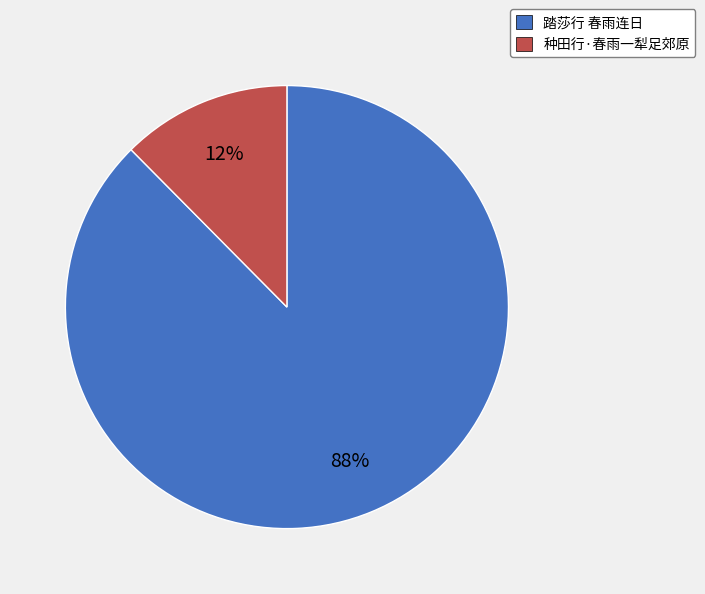

Between 踏莎行 春雨连日 and 种田行·春雨一犁足郊原, which is larger?

踏莎行 春雨连日